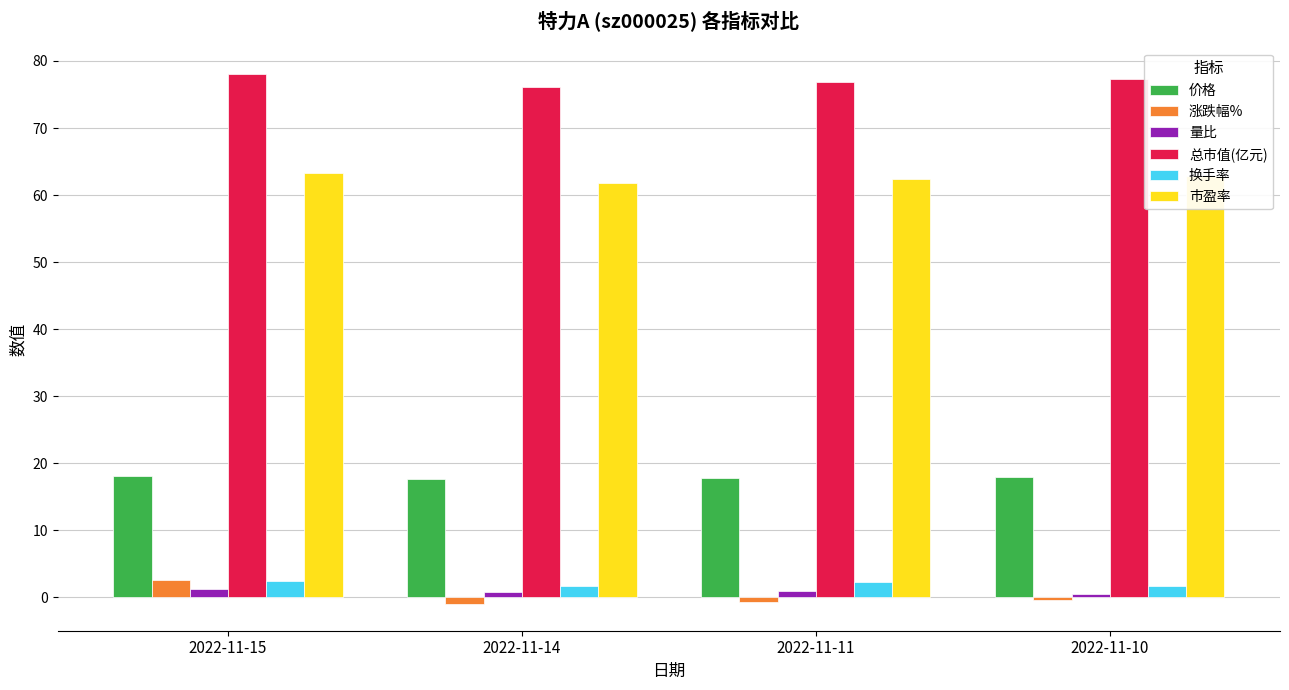

What is the difference between the 量比 values at 2022-11-10 and 2022-11-15?

0.7